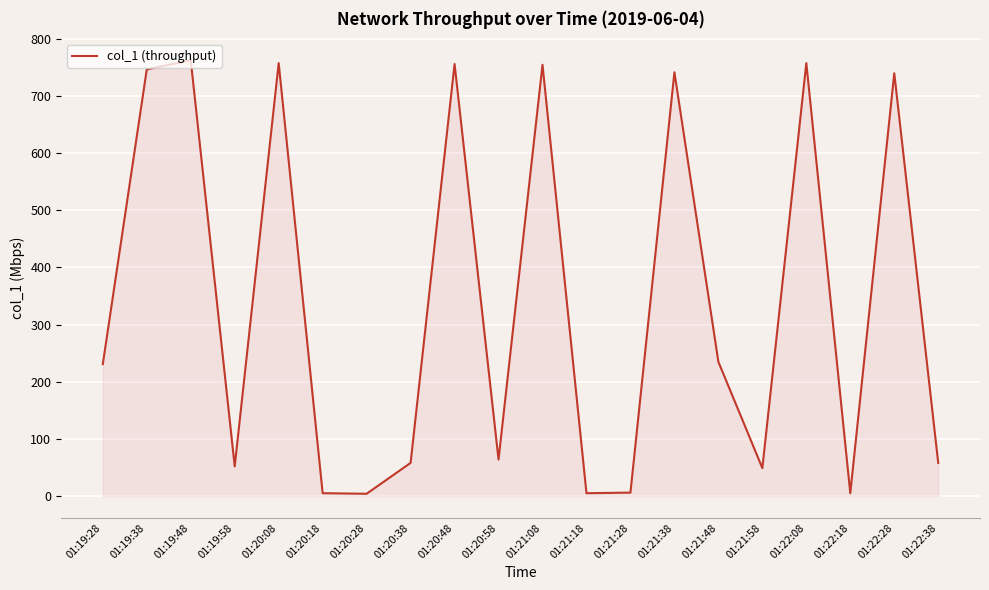

The chart shows a value of 5.0 at 01:20:18. True or false?

True